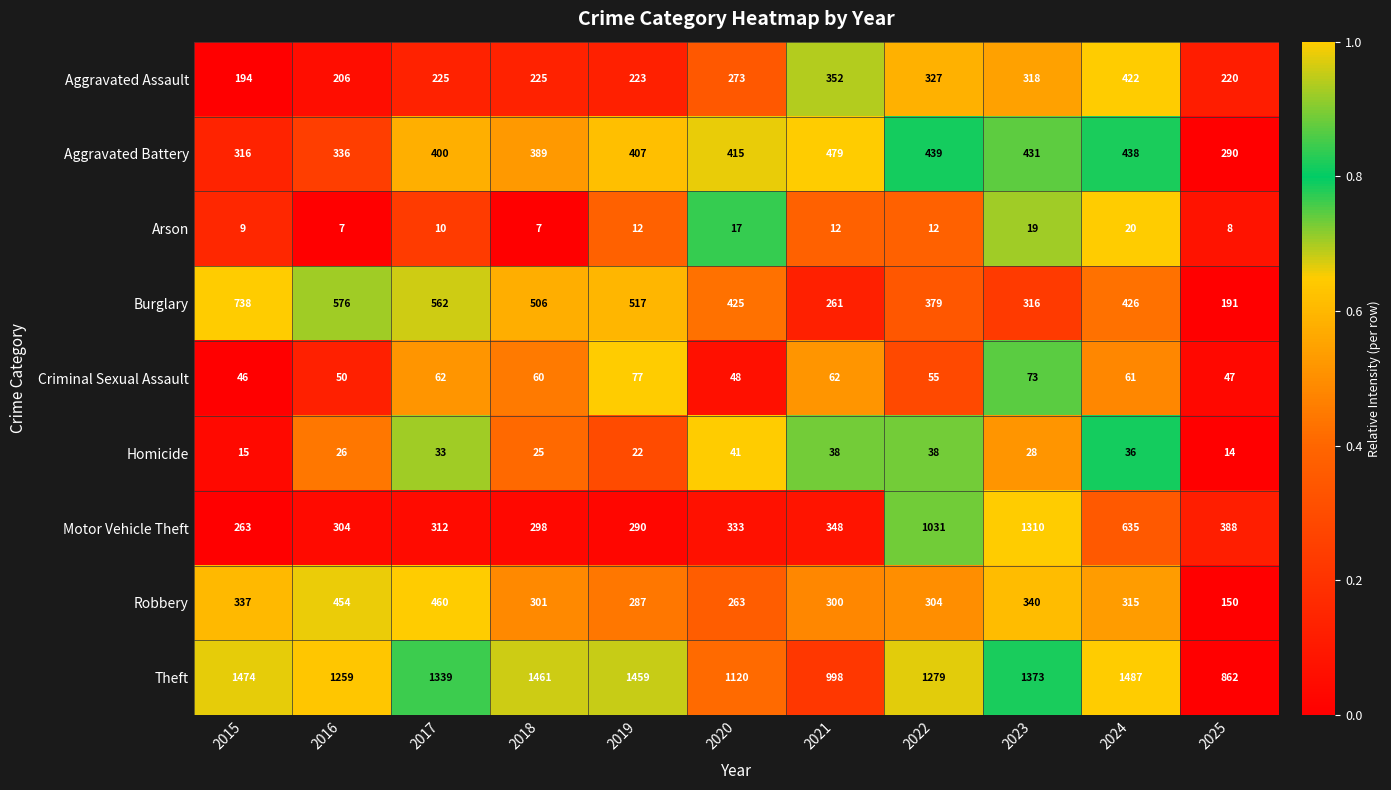

True or false: Homicide has a value of 41 at 2020.

True